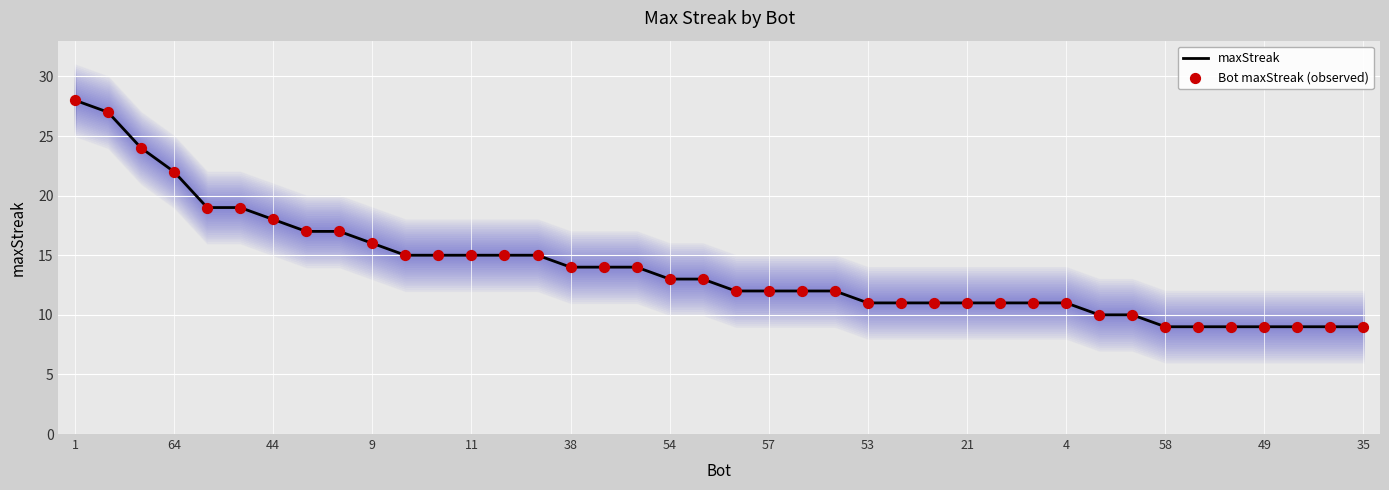

What is the lowest value of the maxStreak series?

9